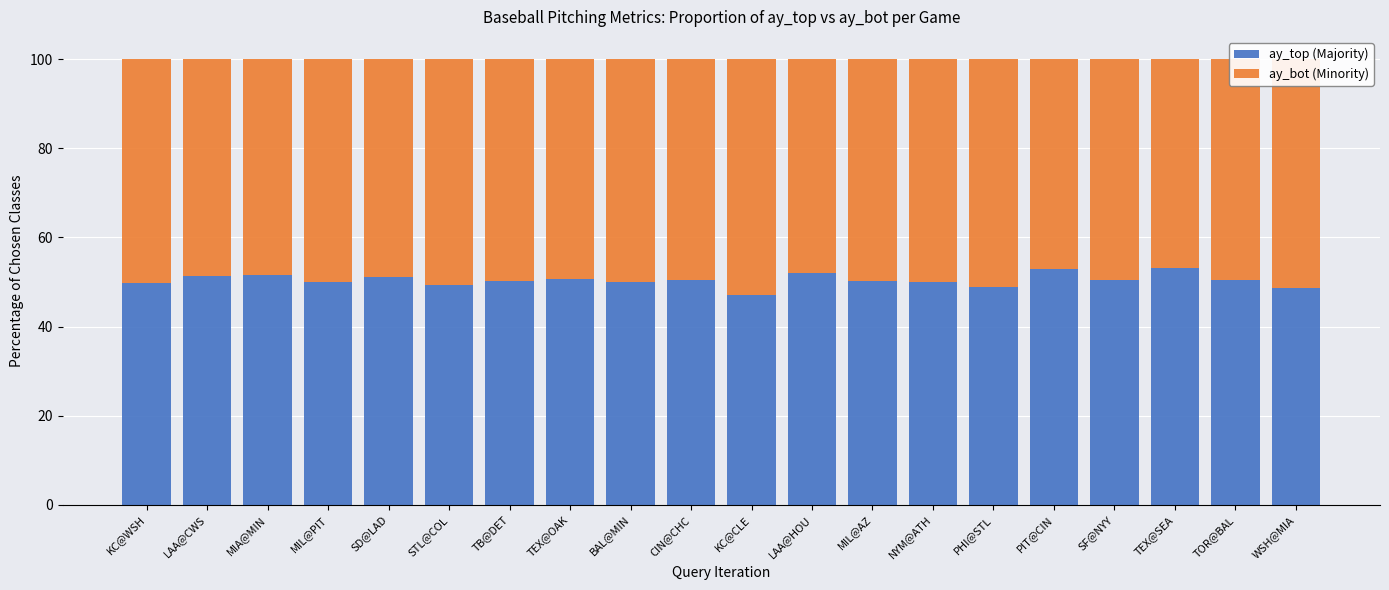

What is the difference between the second highest and minimum values in the ay_top (Majority) series?

5.8